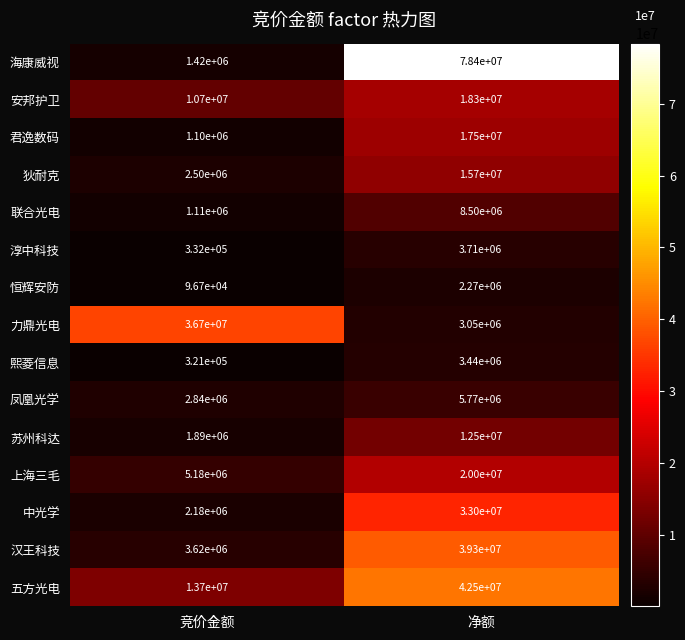

Which series has the widest spread of values?

海康威视